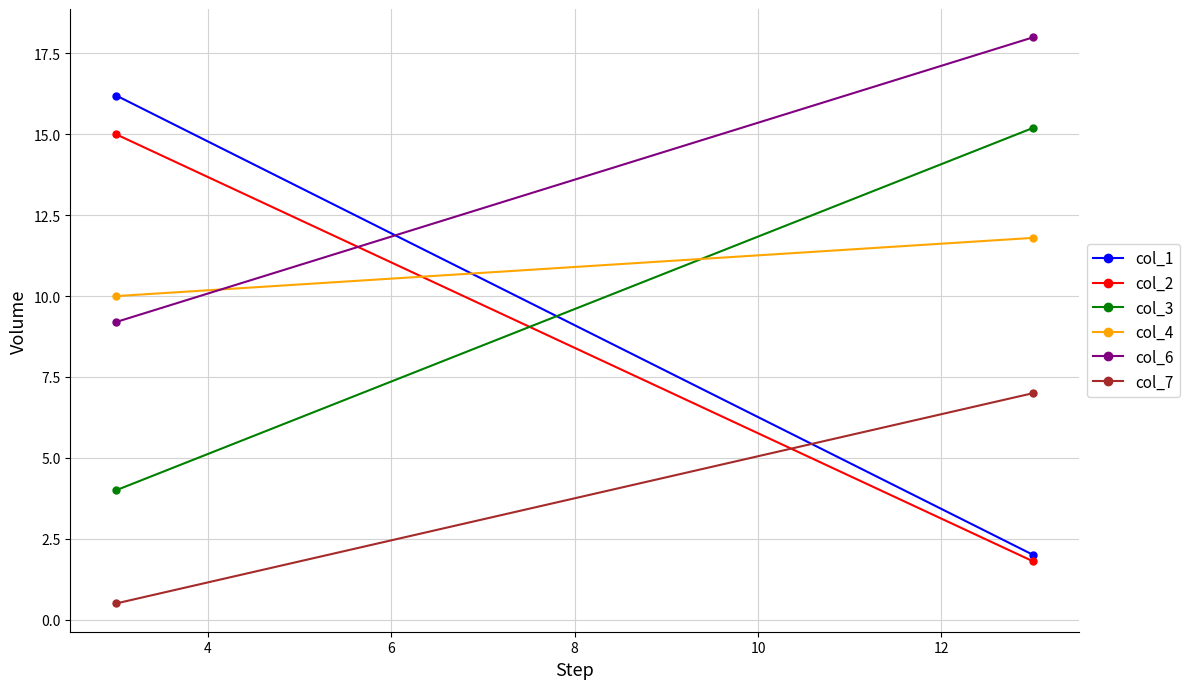

How many data points in col_3 are less than 15?

1